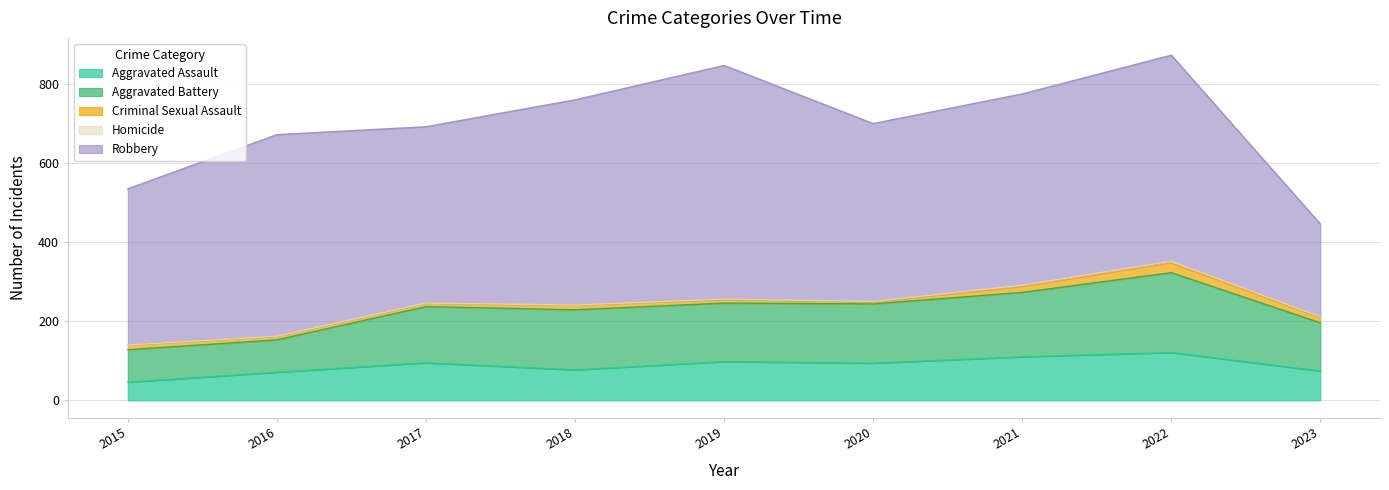

Reading left to right, transcribe all the data shown in this chart.

Aggravated Assault: 46	71	95	77	98	94	110	121	74
Aggravated Battery: 82	82	142	152	148	150	163	202	122
Criminal Sexual Assault: 12	8	8	11	8	3	14	24	13
Homicide: 0	1	1	1	2	3	4	5	2
Robbery: 395	510	446	519	591	450	484	521	235